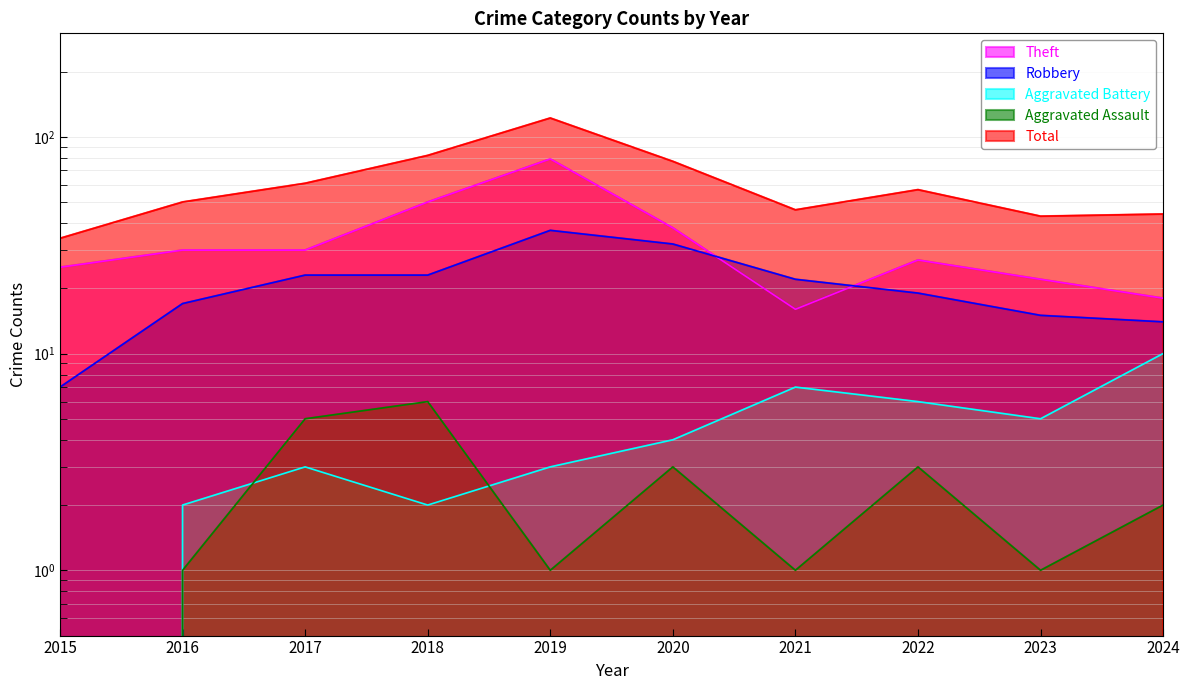

How many series are shown in this chart?

5